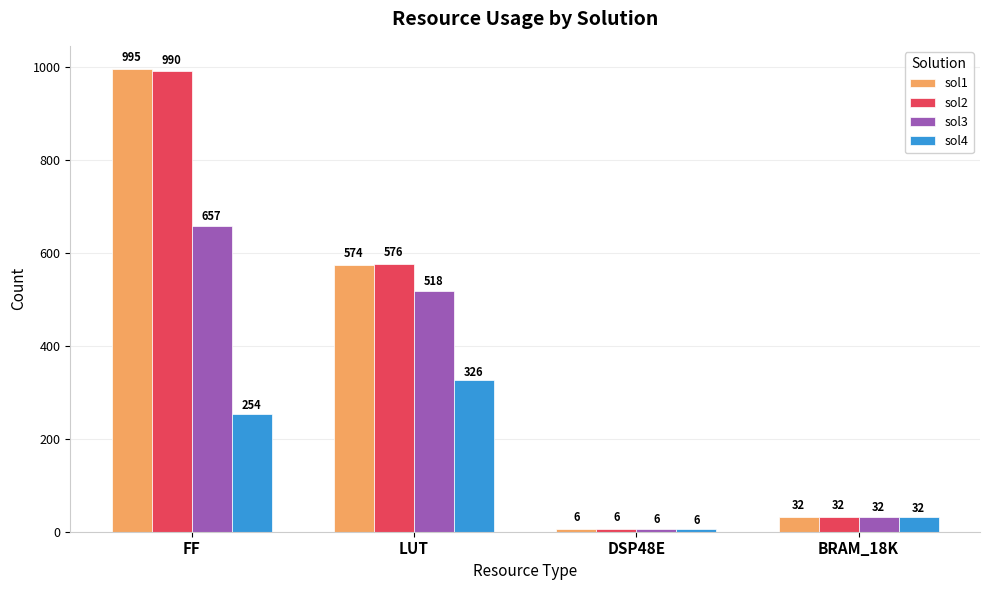

How many bars are there in total?

16